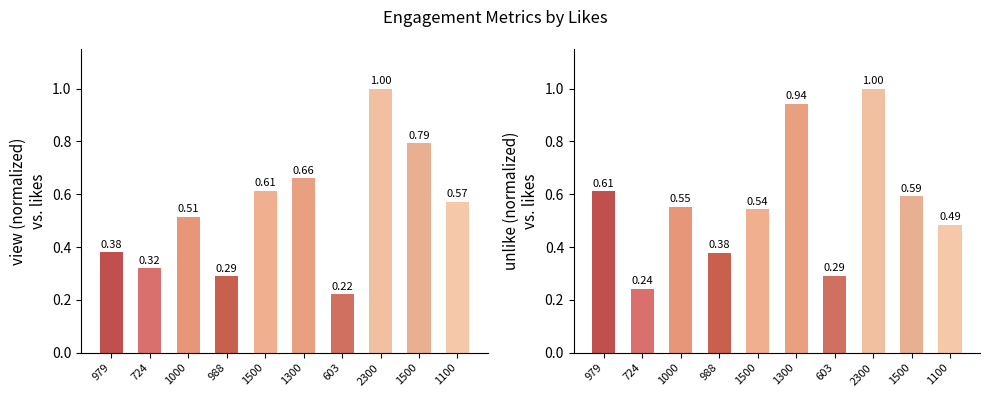

Which has a higher value, 1300 or 979?

1300